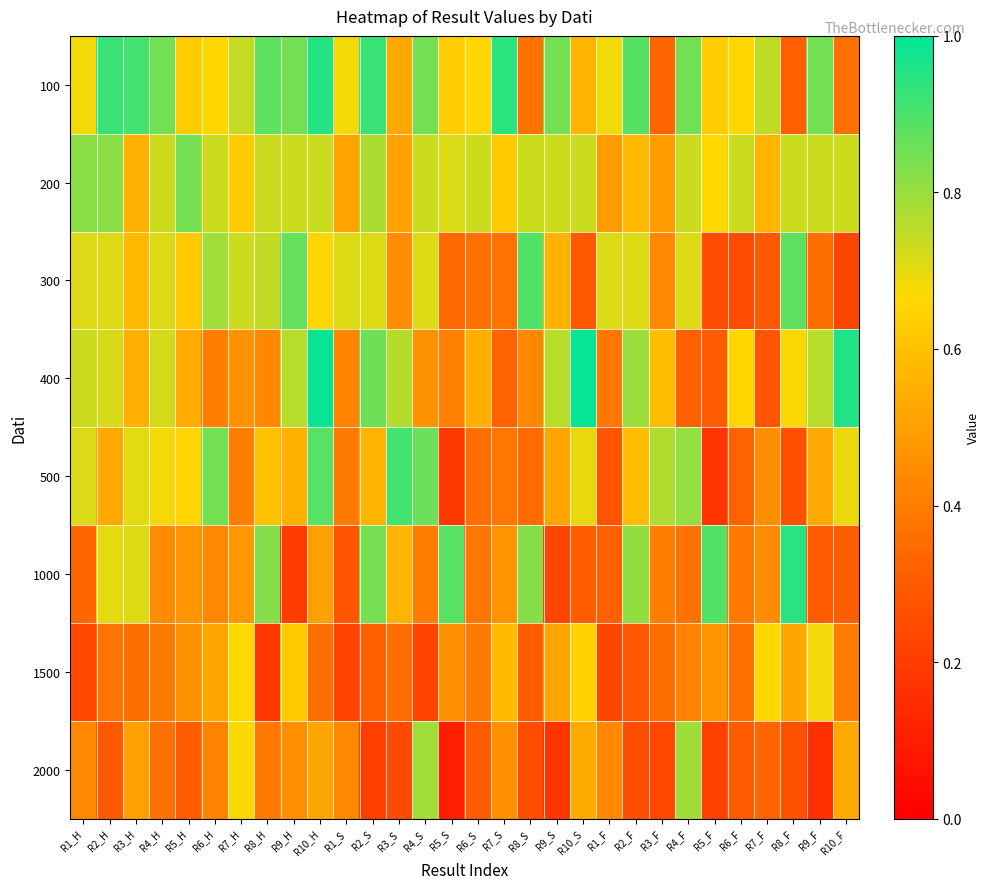

Reading left to right, transcribe all the data shown in this chart.

100: R1_H=0.7	R2_H=0.9	R3_H=0.9	R4_H=0.8	R5_H=0.6	R6_H=0.7	R7_H=0.7	R8_H=0.9	R9_H=0.8	R10_H=1.0	R1_S=0.7	R2_S=0.9	R3_S=0.5	R4_S=0.8	R5_S=0.6	R6_S=0.7	R7_S=0.9	R8_S=0.4	R9_S=0.8	R10_S=0.6	R1_F=0.7	R2_F=0.9	R3_F=0.3	R4_F=0.8	R5_F=0.6	R6_F=0.7	R7_F=0.7	R8_F=0.3	R9_F=0.8	R10_F=0.4
200: R1_H=0.8	R2_H=0.8	R3_H=0.6	R4_H=0.7	R5_H=0.8	R6_H=0.7	R7_H=0.6	R8_H=0.7	R9_H=0.7	R10_H=0.7	R1_S=0.5	R2_S=0.8	R3_S=0.5	R4_S=0.7	R5_S=0.7	R6_S=0.7	R7_S=0.6	R8_S=0.7	R9_S=0.7	R10_S=0.7	R1_F=0.5	R2_F=0.6	R3_F=0.5	R4_F=0.7	R5_F=0.7	R6_F=0.7	R7_F=0.6	R8_F=0.7	R9_F=0.7	R10_F=0.7
300: R1_H=0.7	R2_H=0.7	R3_H=0.6	R4_H=0.7	R5_H=0.6	R6_H=0.8	R7_H=0.7	R8_H=0.7	R9_H=0.9	R10_H=0.7	R1_S=0.7	R2_S=0.7	R3_S=0.4	R4_S=0.7	R5_S=0.3	R6_S=0.4	R7_S=0.4	R8_S=0.9	R9_S=0.6	R10_S=0.3	R1_F=0.7	R2_F=0.7	R3_F=0.4	R4_F=0.7	R5_F=0.2	R6_F=0.3	R7_F=0.3	R8_F=0.9	R9_F=0.4	R10_F=0.2
400: R1_H=0.7	R2_H=0.7	R3_H=0.5	R4_H=0.7	R5_H=0.5	R6_H=0.4	R7_H=0.5	R8_H=0.4	R9_H=0.8	R10_H=1.0	R1_S=0.4	R2_S=0.9	R3_S=0.8	R4_S=0.5	R5_S=0.4	R6_S=0.5	R7_S=0.3	R8_S=0.4	R9_S=0.8	R10_S=1.0	R1_F=0.4	R2_F=0.8	R3_F=0.6	R4_F=0.3	R5_F=0.3	R6_F=0.7	R7_F=0.3	R8_F=0.7	R9_F=0.8	R10_F=1.0
500: R1_H=0.7	R2_H=0.5	R3_H=0.7	R4_H=0.7	R5_H=0.7	R6_H=0.8	R7_H=0.4	R8_H=0.6	R9_H=0.6	R10_H=0.9	R1_S=0.4	R2_S=0.6	R3_S=0.9	R4_S=0.9	R5_S=0.2	R6_S=0.4	R7_S=0.4	R8_S=0.3	R9_S=0.5	R10_S=0.7	R1_F=0.3	R2_F=0.6	R3_F=0.8	R4_F=0.8	R5_F=0.2	R6_F=0.3	R7_F=0.5	R8_F=0.3	R9_F=0.5	R10_F=0.7
1000: R1_H=0.3	R2_H=0.7	R3_H=0.7	R4_H=0.4	R5_H=0.5	R6_H=0.4	R7_H=0.5	R8_H=0.8	R9_H=0.2	R10_H=0.5	R1_S=0.3	R2_S=0.8	R3_S=0.6	R4_S=0.4	R5_S=0.9	R6_S=0.4	R7_S=0.5	R8_S=0.8	R9_S=0.2	R10_S=0.3	R1_F=0.3	R2_F=0.8	R3_F=0.4	R4_F=0.4	R5_F=0.9	R6_F=0.4	R7_F=0.4	R8_F=0.9	R9_F=0.3	R10_F=0.3
1500: R1_H=0.2	R2_H=0.4	R3_H=0.4	R4_H=0.4	R5_H=0.5	R6_H=0.5	R7_H=0.7	R8_H=0.2	R9_H=0.6	R10_H=0.4	R1_S=0.2	R2_S=0.3	R3_S=0.4	R4_S=0.2	R5_S=0.5	R6_S=0.4	R7_S=0.6	R8_S=0.3	R9_S=0.5	R10_S=0.7	R1_F=0.2	R2_F=0.3	R3_F=0.4	R4_F=0.4	R5_F=0.5	R6_F=0.4	R7_F=0.7	R8_F=0.5	R9_F=0.7	R10_F=0.4
2000: R1_H=0.4	R2_H=0.3	R3_H=0.5	R4_H=0.4	R5_H=0.3	R6_H=0.4	R7_H=0.7	R8_H=0.4	R9_H=0.5	R10_H=0.5	R1_S=0.4	R2_S=0.2	R3_S=0.2	R4_S=0.8	R5_S=0.1	R6_S=0.3	R7_S=0.5	R8_S=0.3	R9_S=0.2	R10_S=0.5	R1_F=0.4	R2_F=0.3	R3_F=0.2	R4_F=0.8	R5_F=0.2	R6_F=0.3	R7_F=0.3	R8_F=0.3	R9_F=0.2	R10_F=0.5